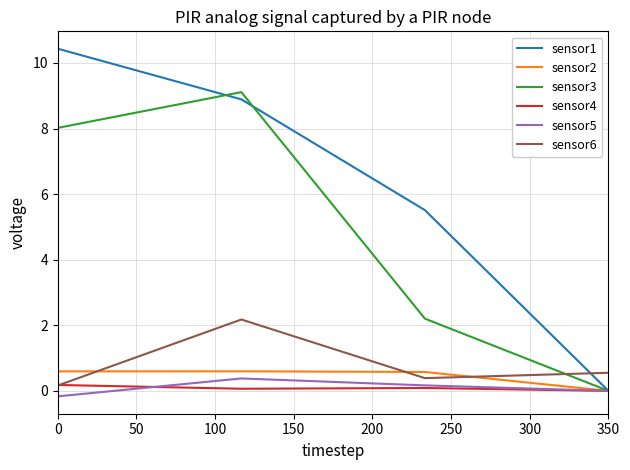

What is the sum of all sensor4 values?

0.3